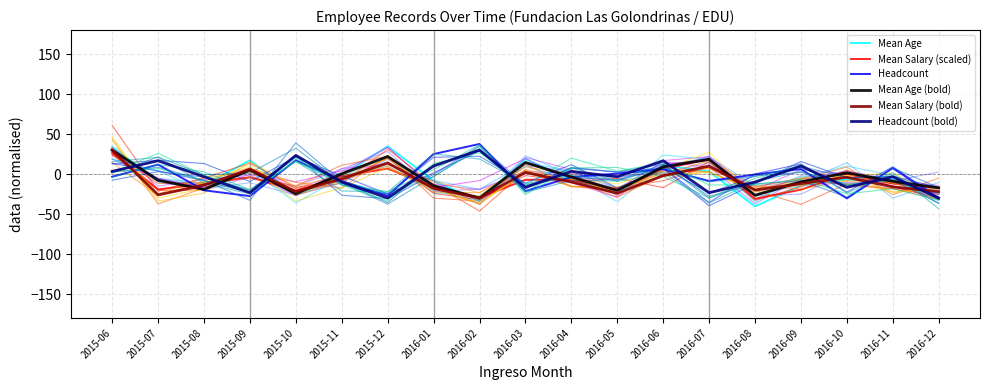

Rank the categories by Headcount (bold) value from lowest to highest.

2015-12, 2016-12, 2015-09, 2016-07, 2016-03, 2016-10, 2015-11, 2016-08, 2015-08, 2016-05, 2016-11, 2015-06, 2016-04, 2016-01, 2016-09, 2015-07, 2016-06, 2015-10, 2016-02